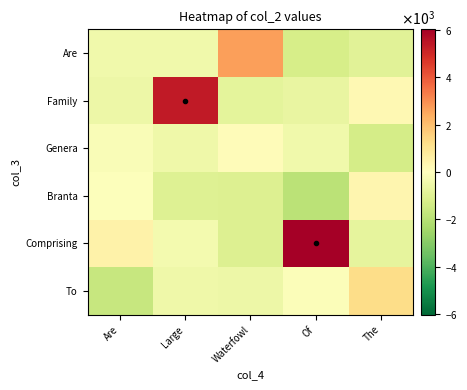

Rank the series at Are from highest to lowest value.

Comprising, Branta, Genera, Are, Family, To